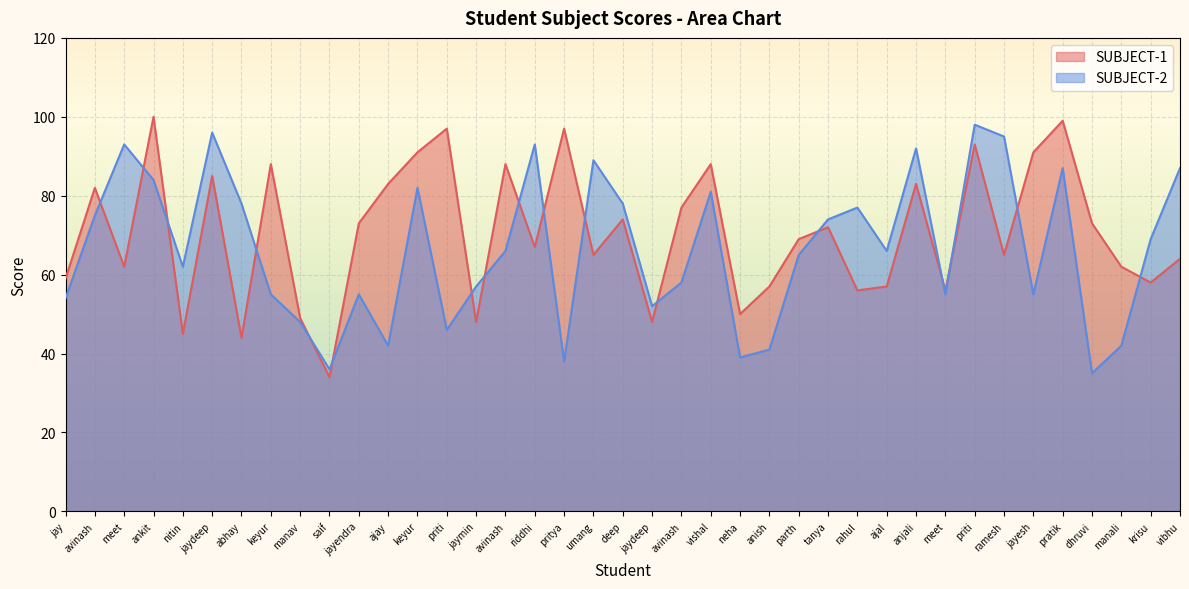

Is it true that SUBJECT-1 equals 69 at neha?

False